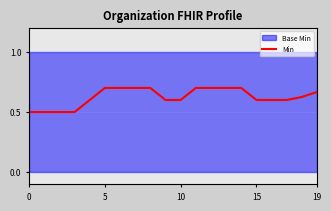

What is the difference between the maximum and second lowest values?

0.2